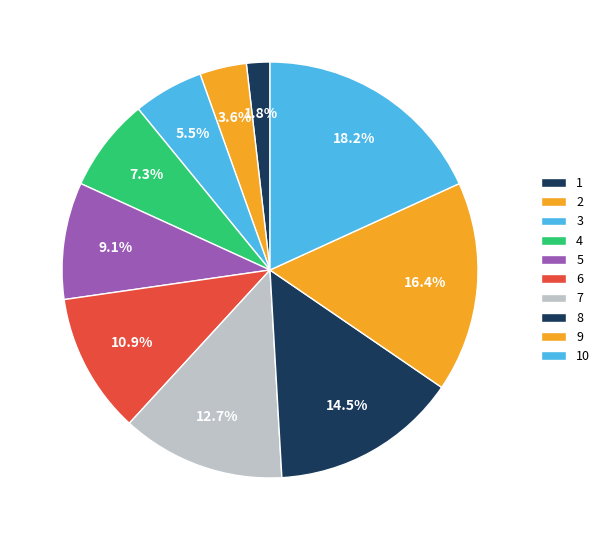

The 7 slice represents 27% of the pie. True or false?

False